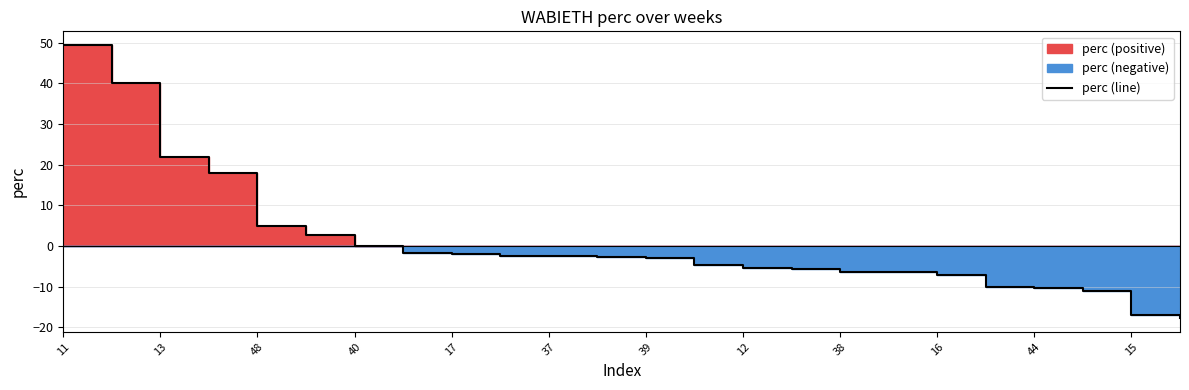

What is the label of the 1st point from the right?

23